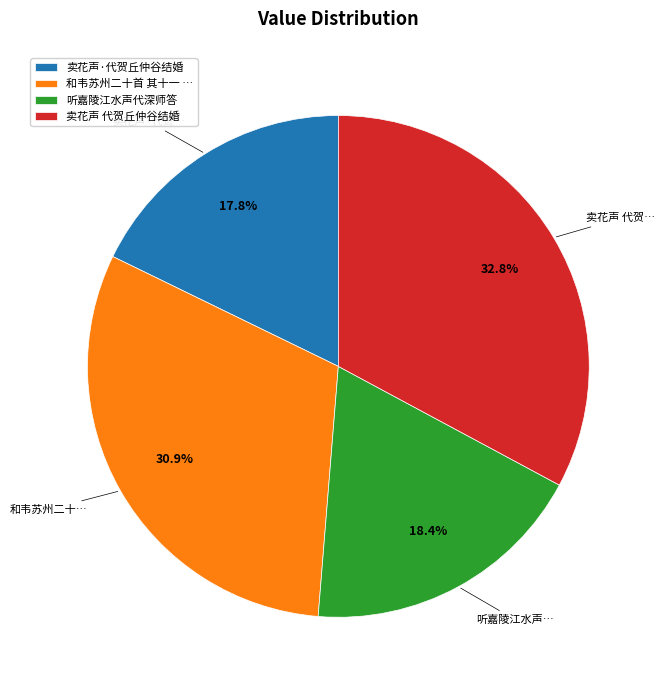

Is the sum of 和韦苏州二十首 其十一 … and 卖花声·代贺丘仲谷结婚 greater than half?

No